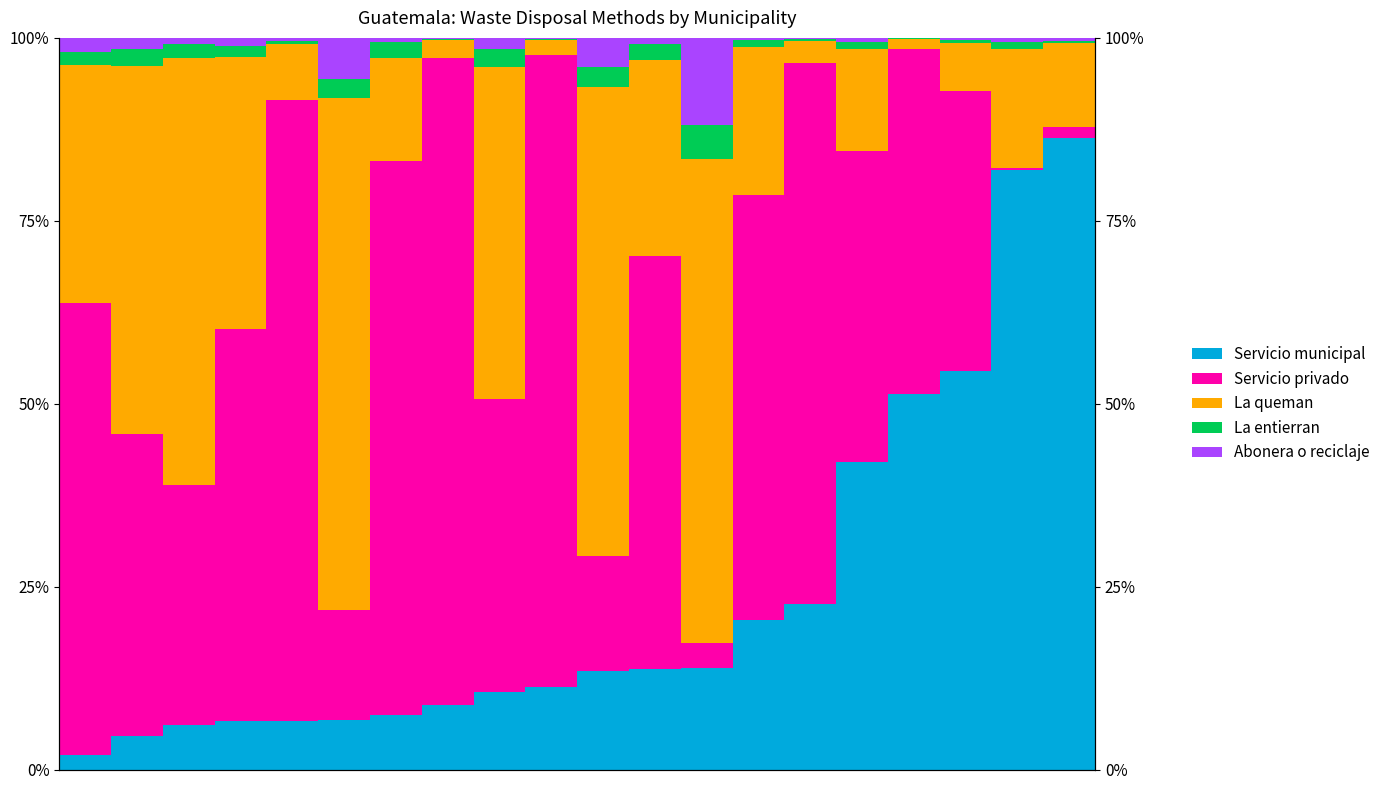

How many groups of bars are there?

20